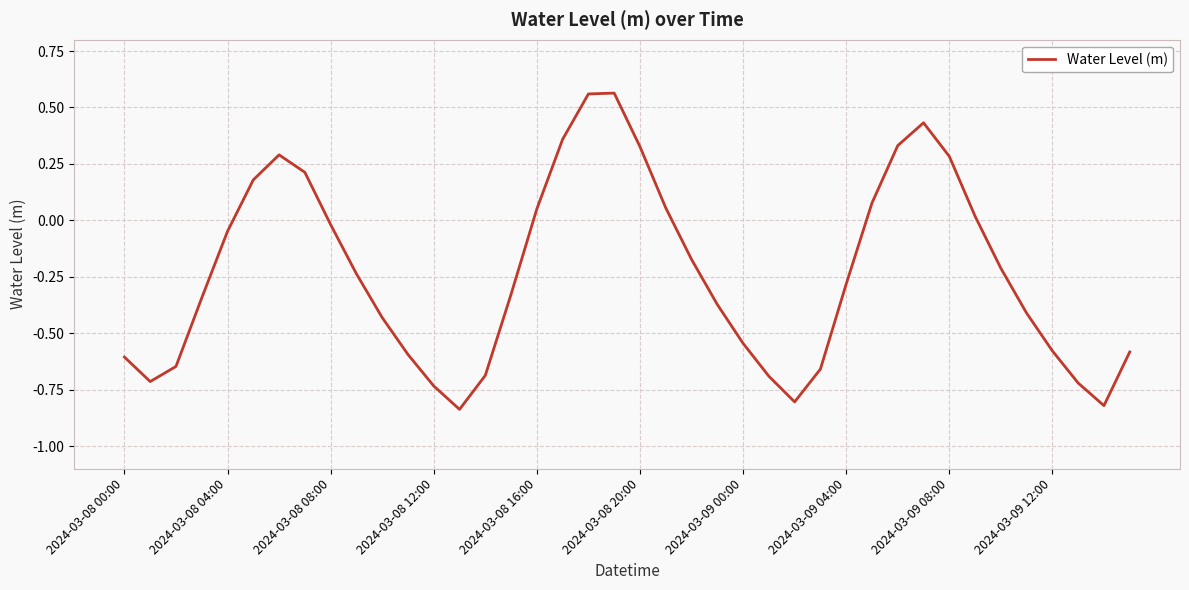

What is the difference between the maximum and minimum values?

1.4